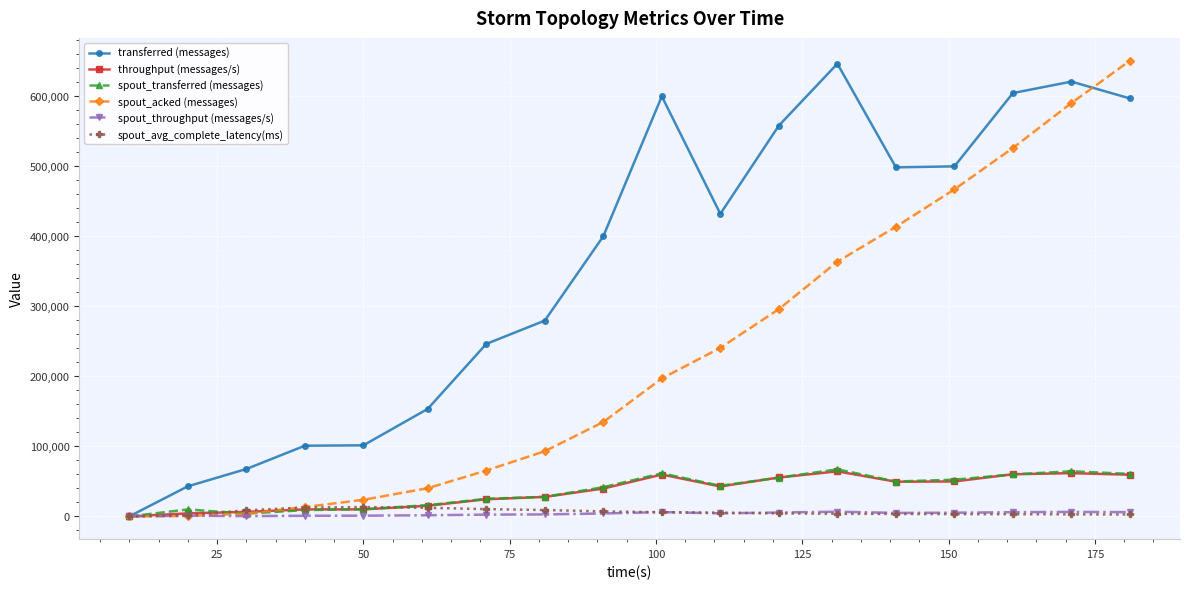

What is the value of the spout_transferred (messages) point at the 15th from the left?

52320.0